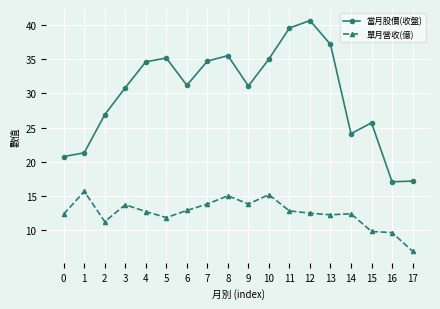

How many data points in 單月營收(億) are less than 12?

5